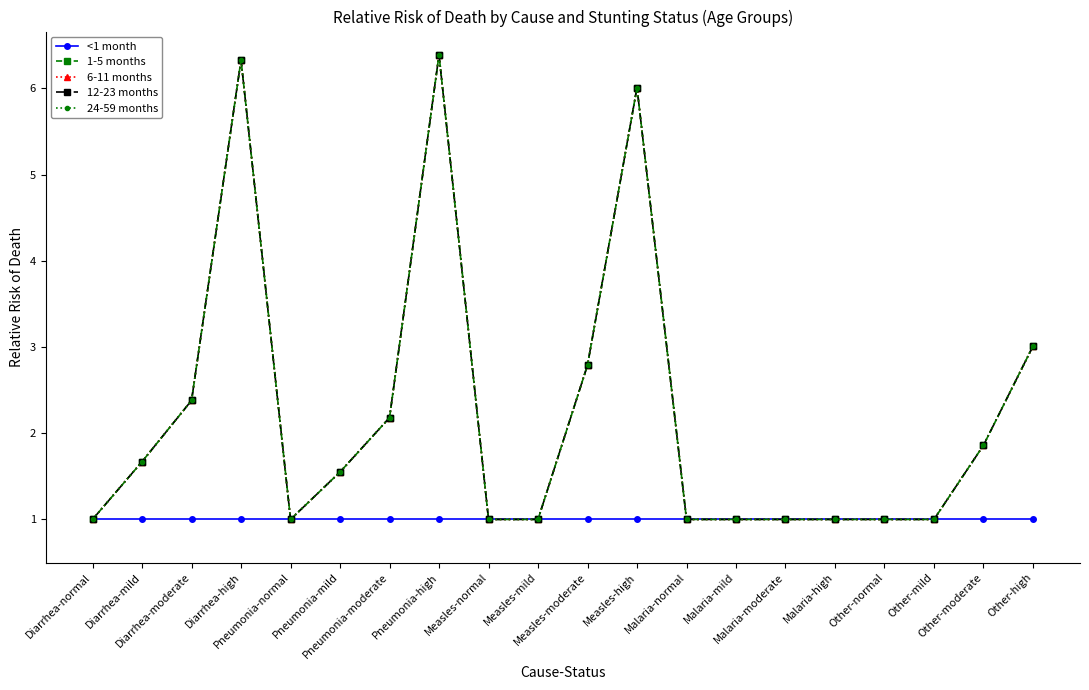

Between Pneumonia-mild and Malaria-moderate, which is larger?

Pneumonia-mild